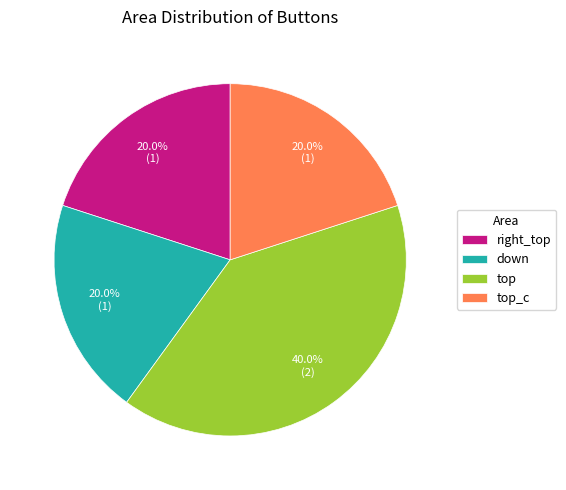

Which slice is the largest?

top